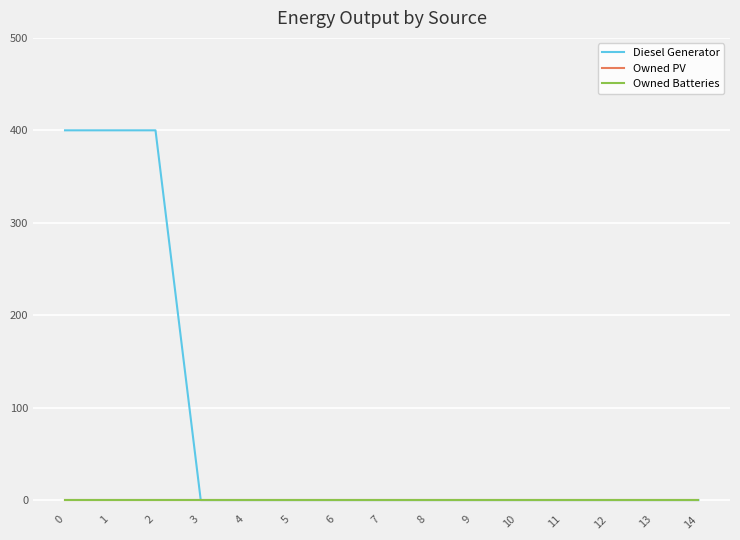

What is the sum of the Diesel Generator values at 7 and 2?

400